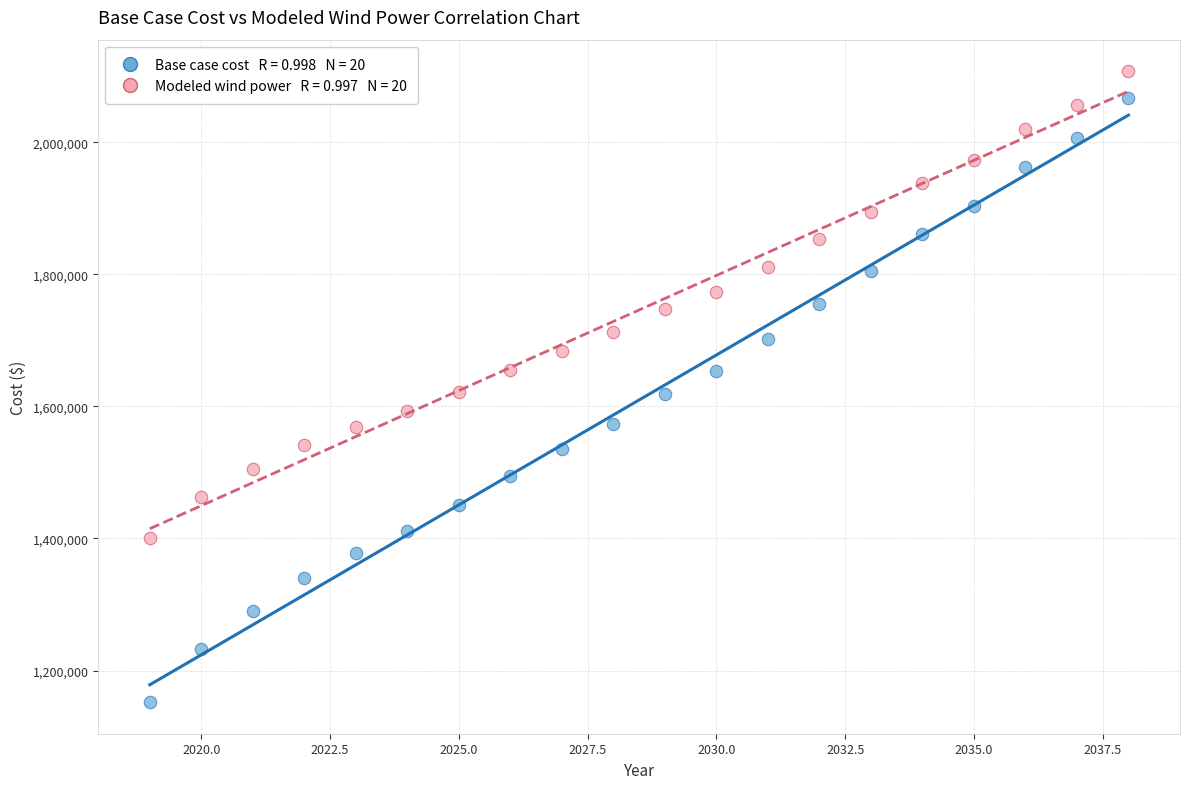

Across all data points, what is the range of Y values (max minus min)?

955490.3